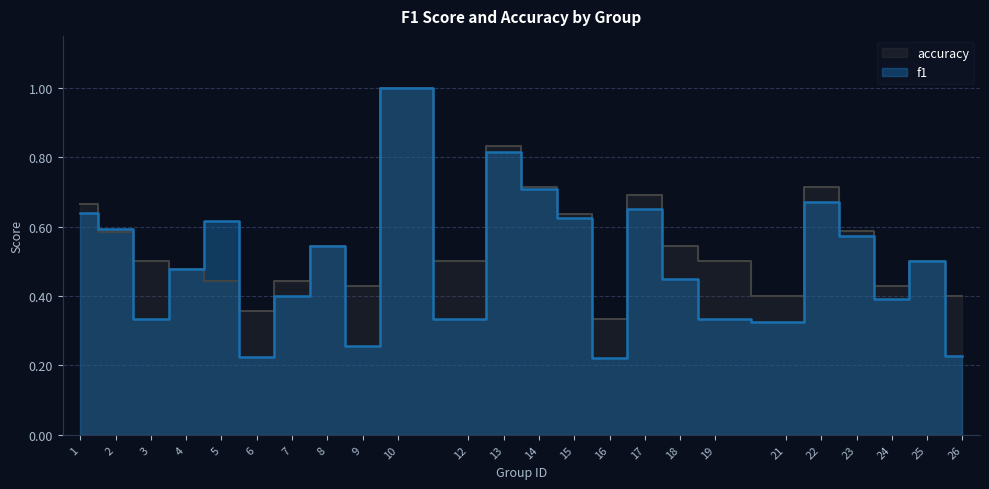

The value of f1 at 7 is 0.1. True or false?

False